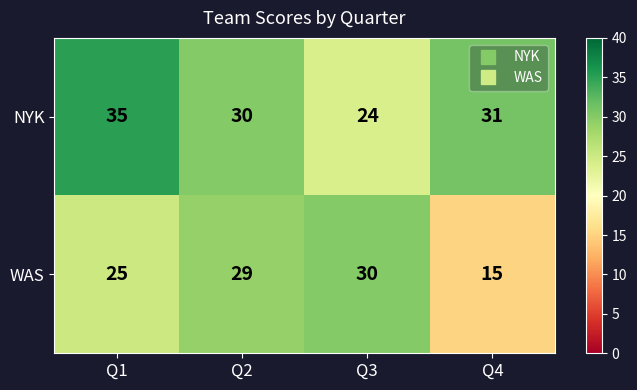

What is the difference between the highest and lowest values at Q3?

6